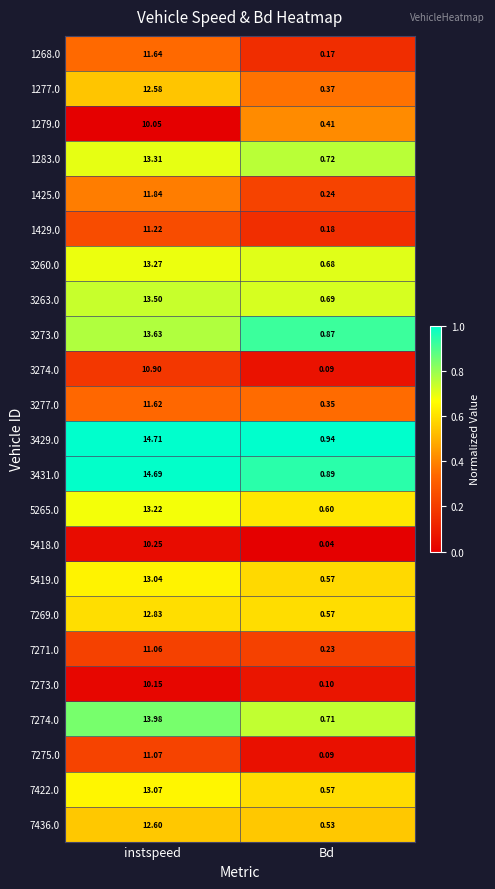

Rank the categories by 5418.0 value from highest to lowest.

instspeed, Bd